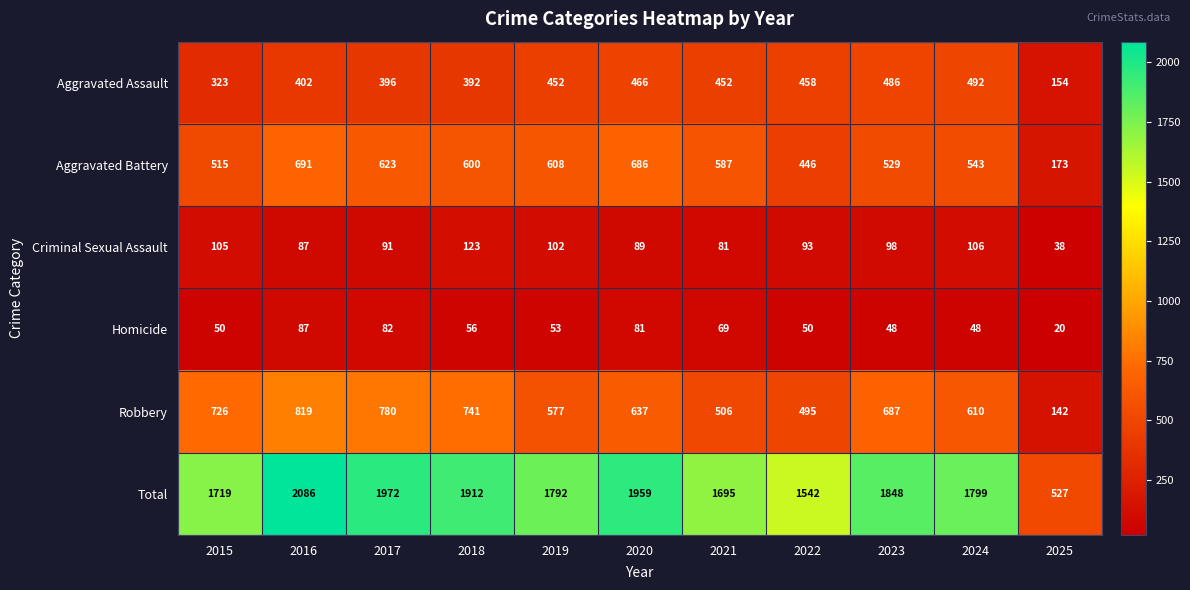

How many values in the Aggravated Battery series are below 587?

5